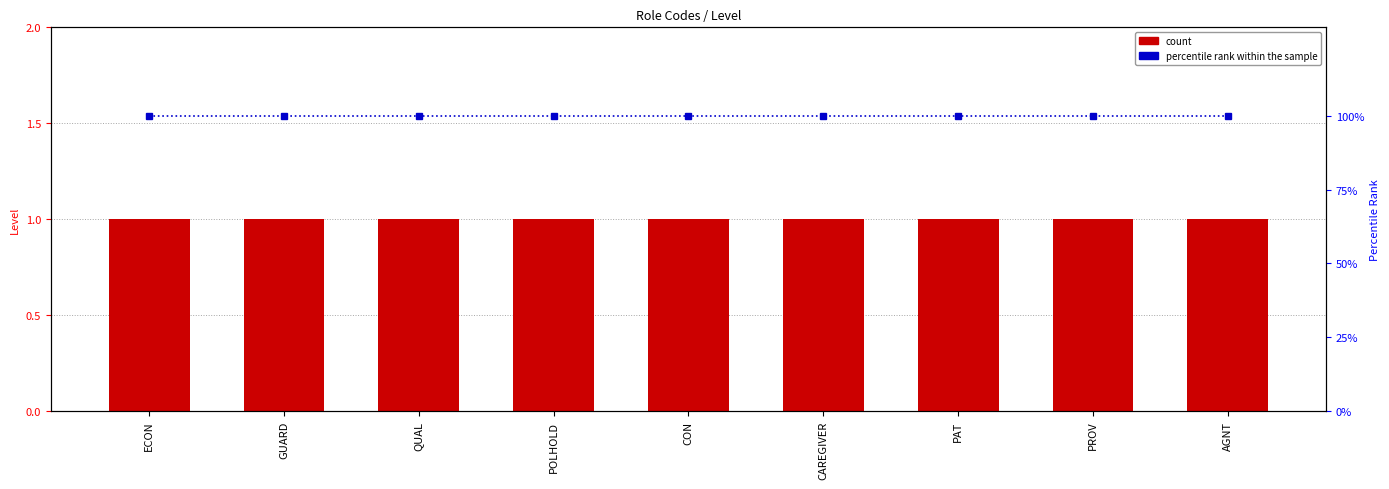

What is the sum of the count values at PAT and CON?

2